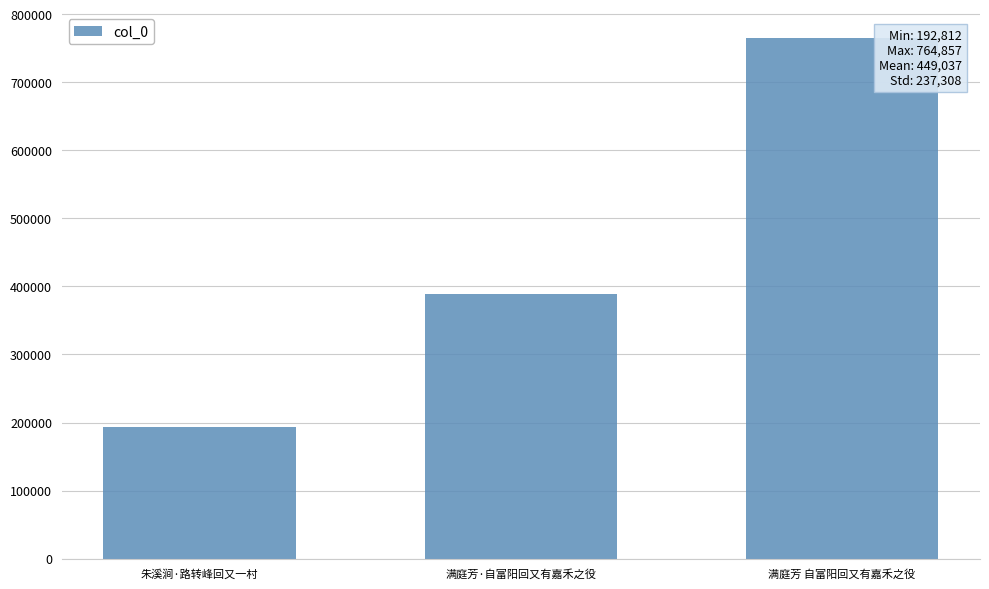

Does the chart contain any negative values?

No